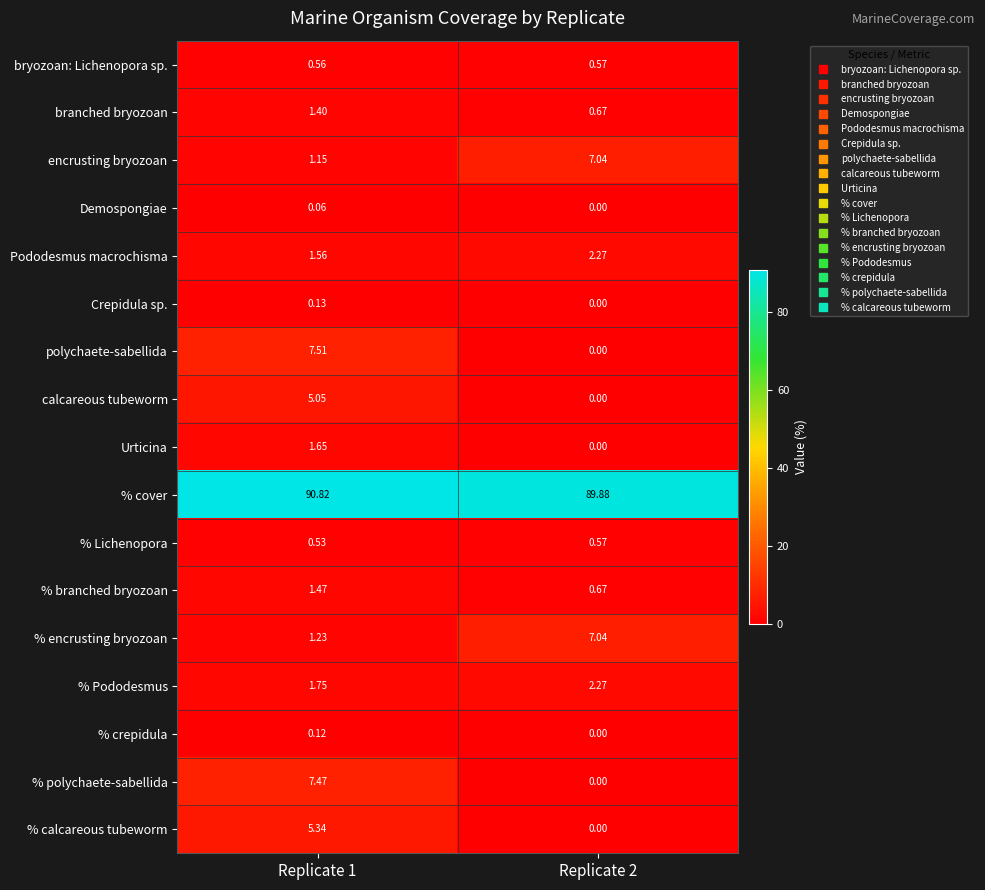

Rank the series at Replicate 1 from highest to lowest value.

% cover, polychaete-sabellida, % polychaete-sabellida, % calcareous tubeworm, calcareous tubeworm, % Pododesmus, Urticina, Pododesmus macrochisma, % branched bryozoan, branched bryozoan, % encrusting bryozoan, encrusting bryozoan, bryozoan: Lichenopora sp., % Lichenopora, Crepidula sp., % crepidula, Demospongiae